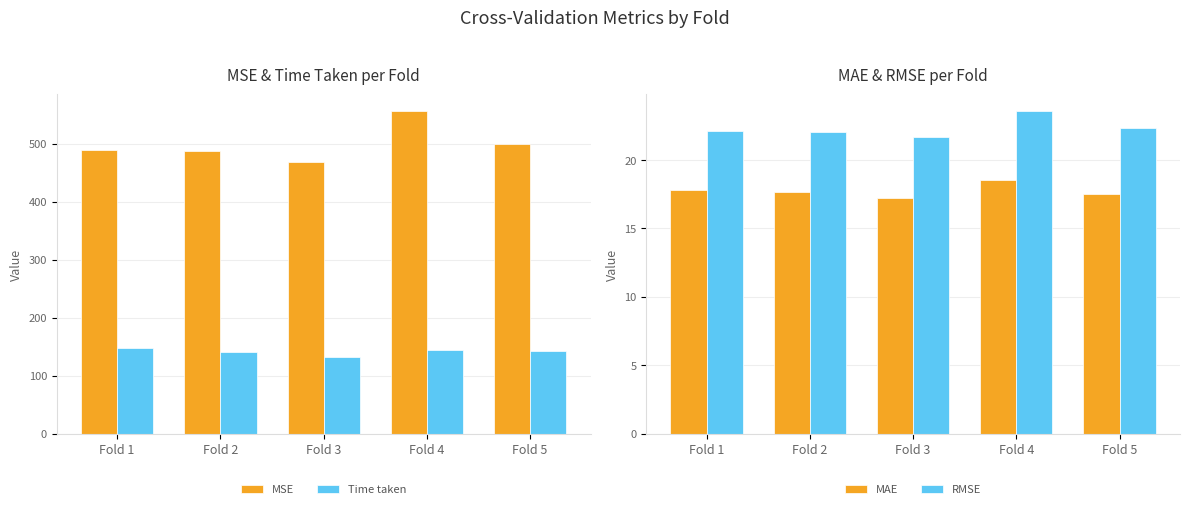

What is the difference between the Time taken values at Fold 1 and Fold 5?

5.3